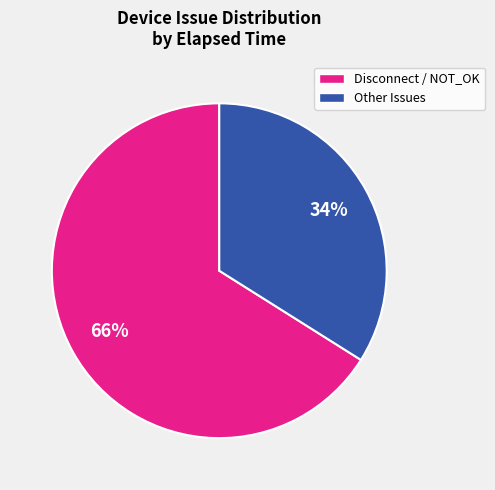

To the nearest percent, what is the difference between the largest and smallest slice percentages?

32%